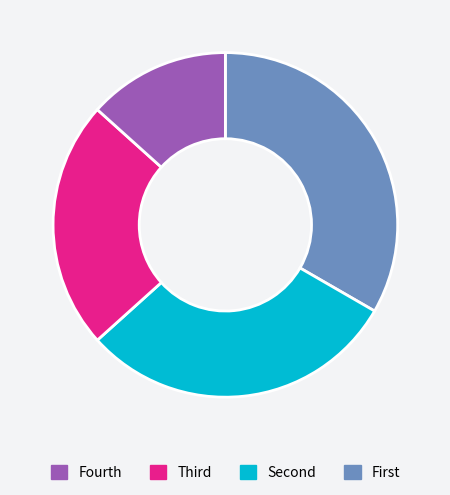

Does any single category account for the majority?

No